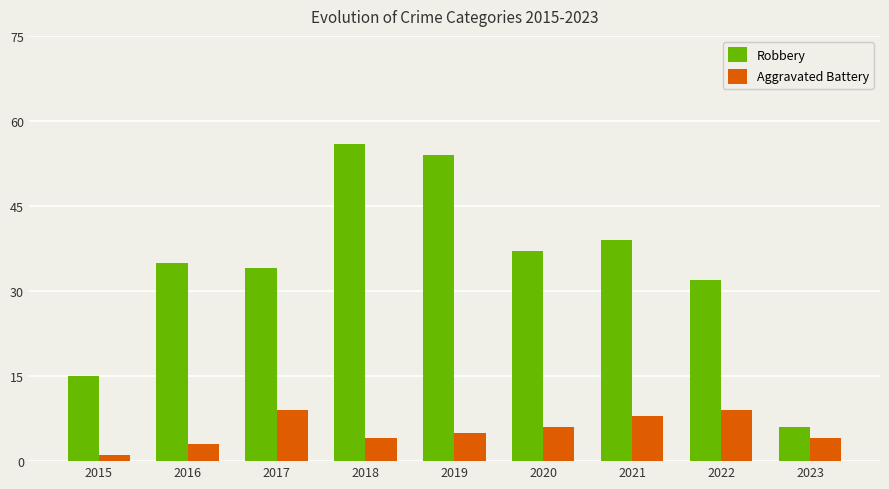

What is the value of the Aggravated Battery bar at the 5th from the left?

5